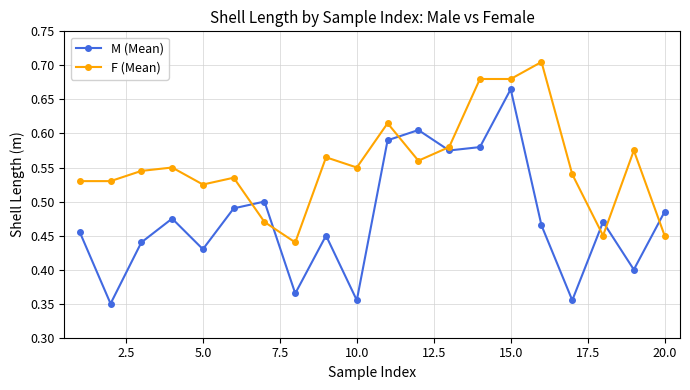

Rank the series by their average value, from lowest to highest.

M (Mean), F (Mean)